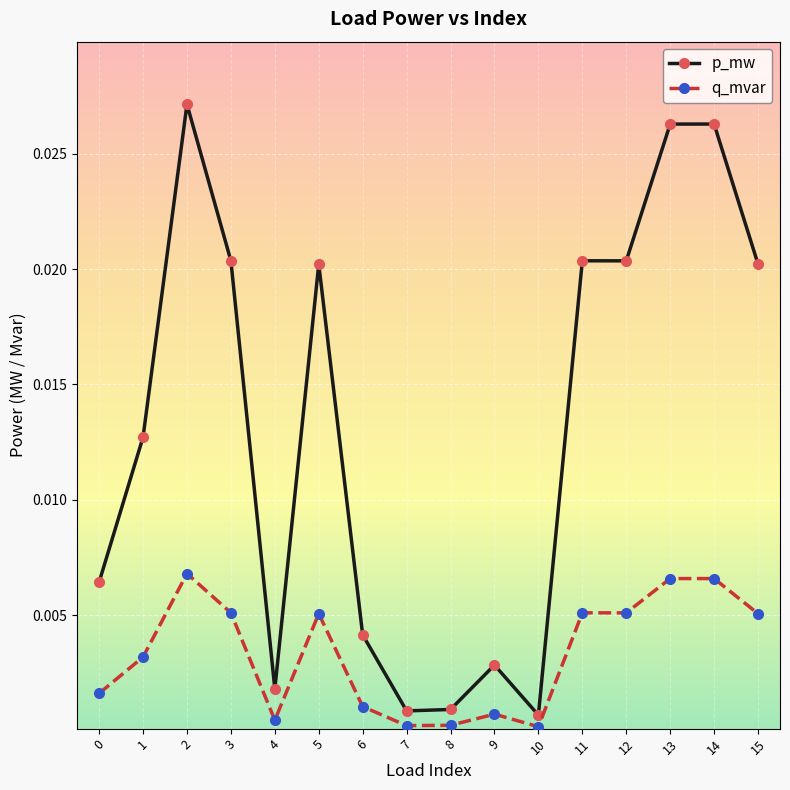

Which series has the widest spread of values?

p_mw